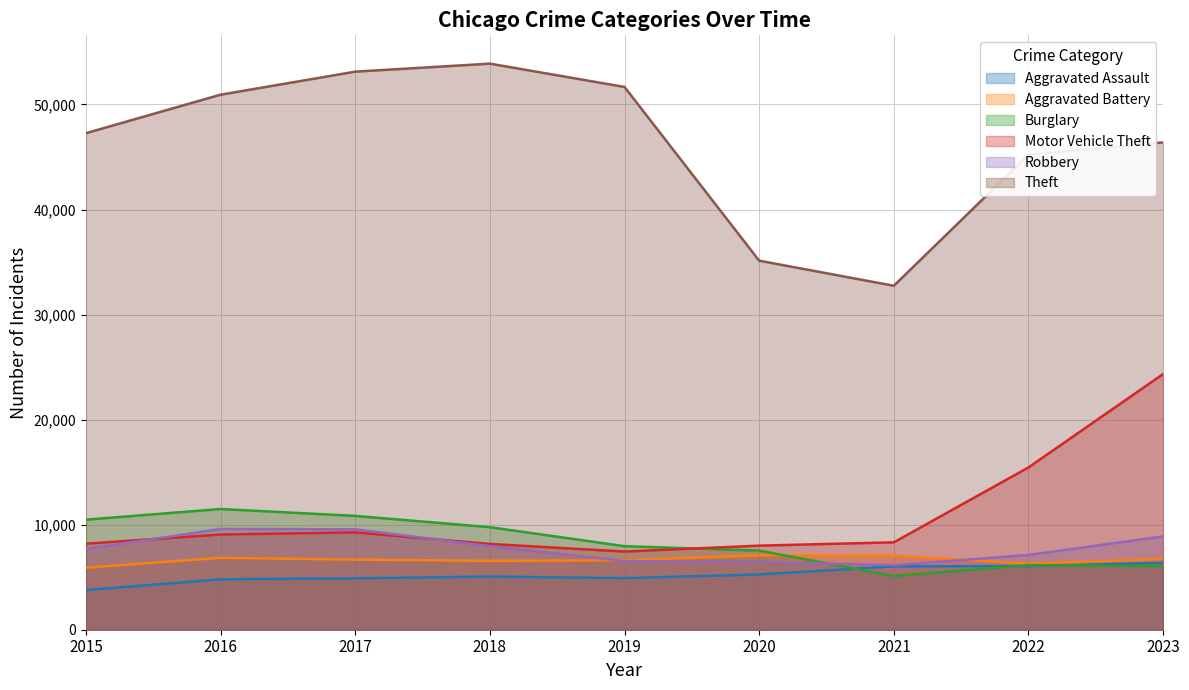

What is the smallest value displayed?

3775